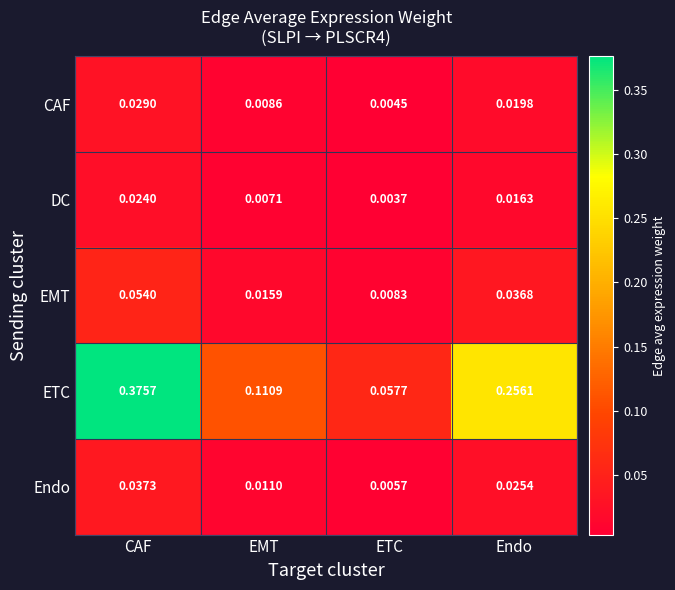

At which category is the sum across all series the highest?

CAF